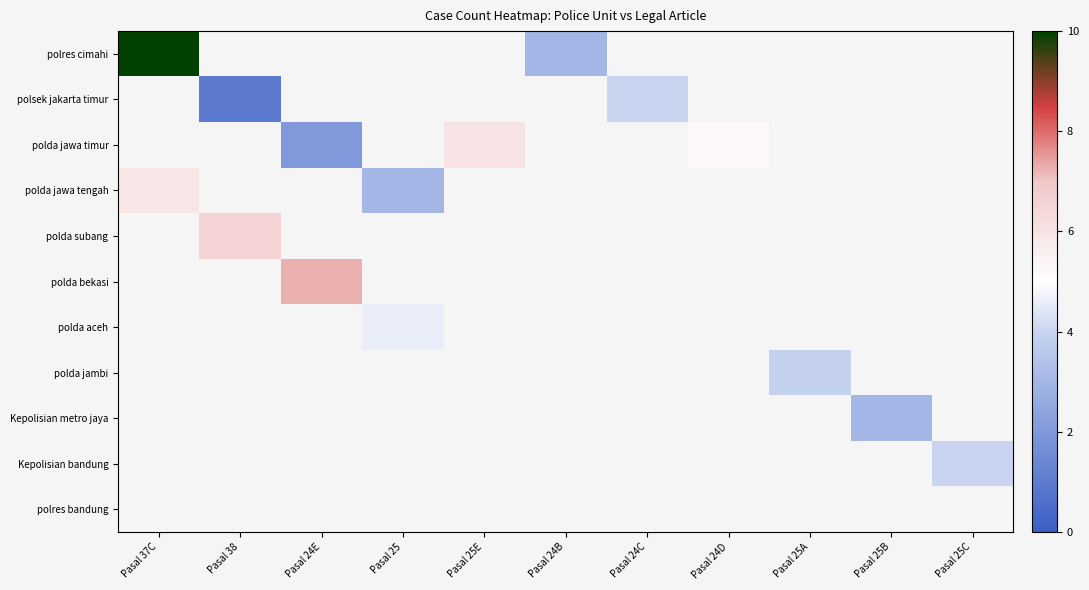

How many categories are shown in the chart?

11